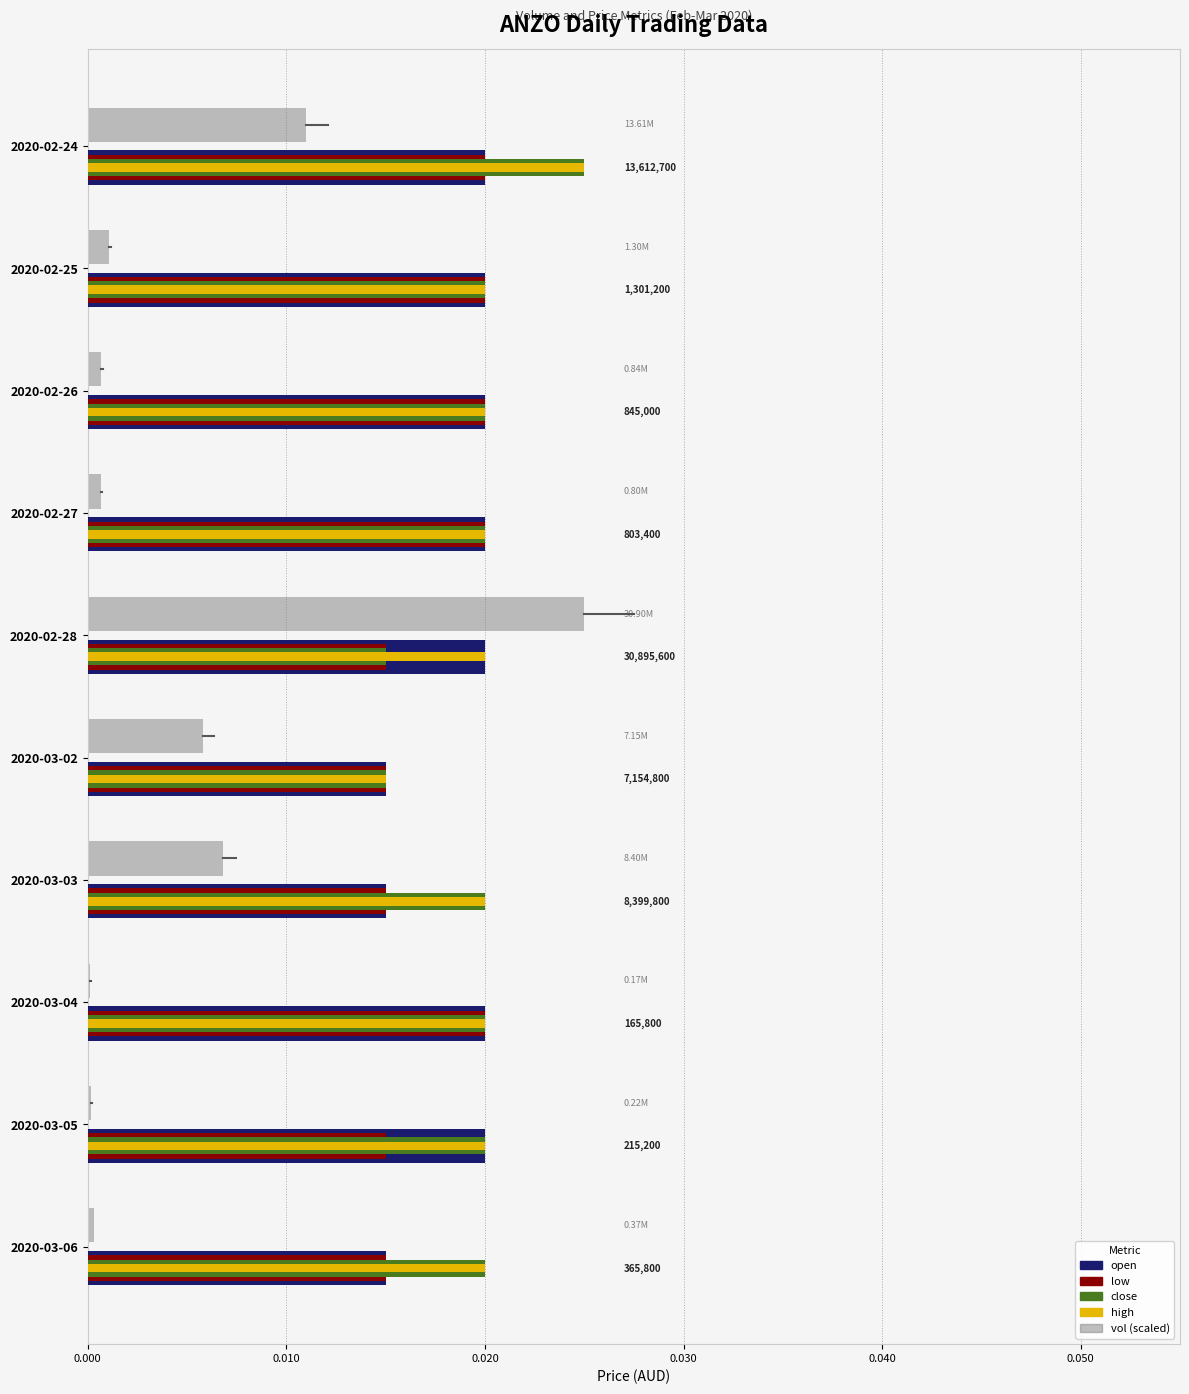

Is the value of high at 2020-03-05 greater than the value of low at 2020-03-03?

Yes